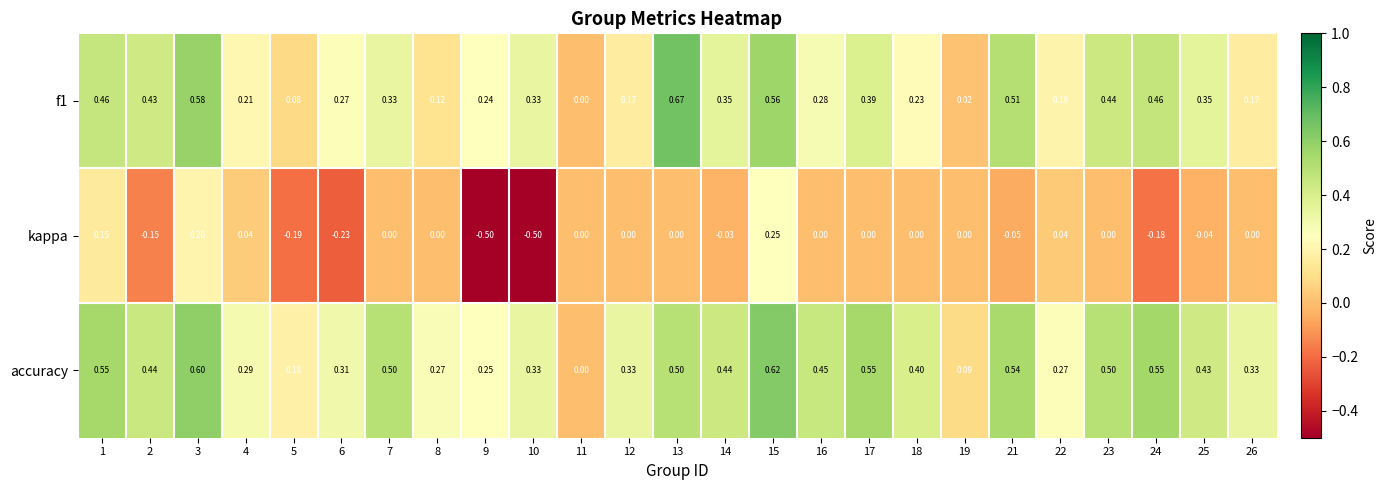

Which series has the largest total across all categories?

accuracy